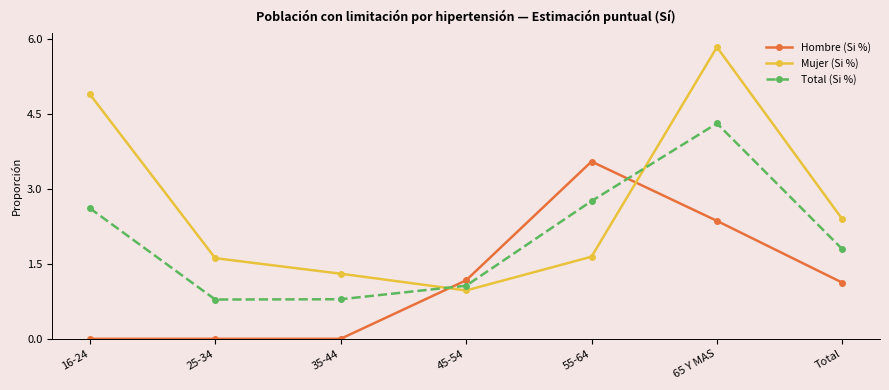

The value of Hombre (Si %) at 65 Y MAS is 2.4. True or false?

True